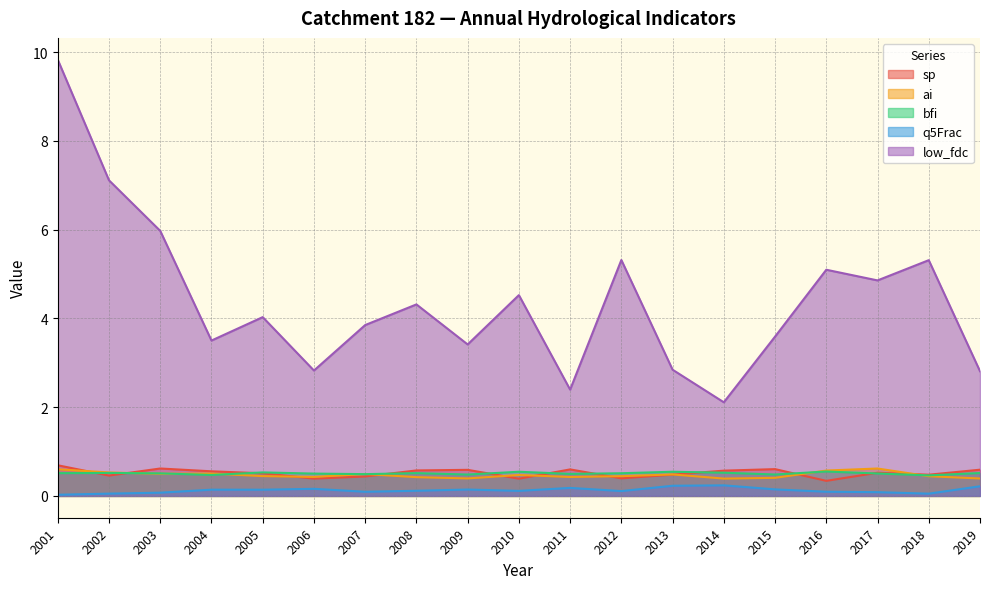

Which series has the largest total across all categories?

low_fdc